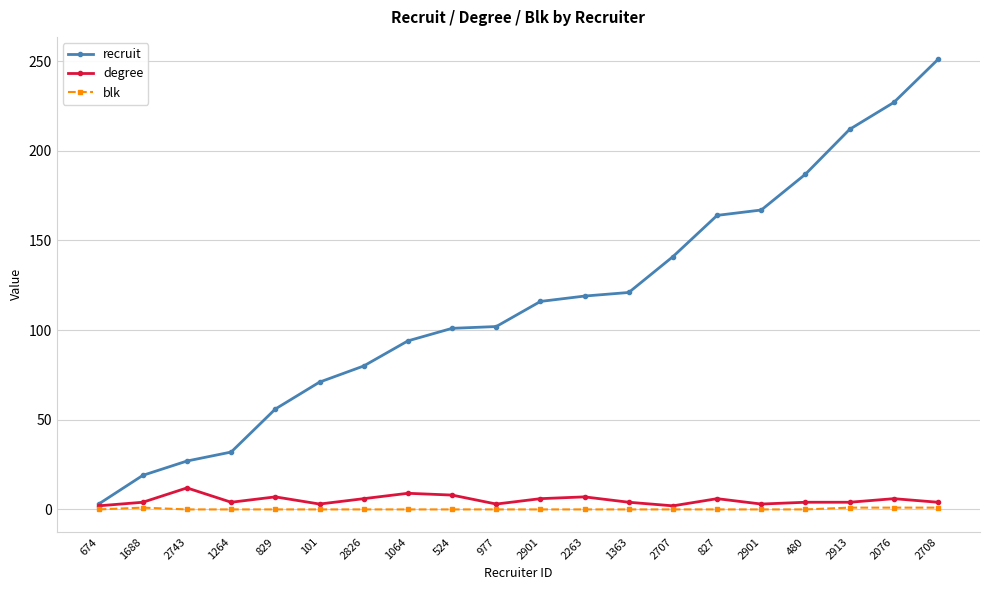

Is this an area chart (filled region under the line)?

No